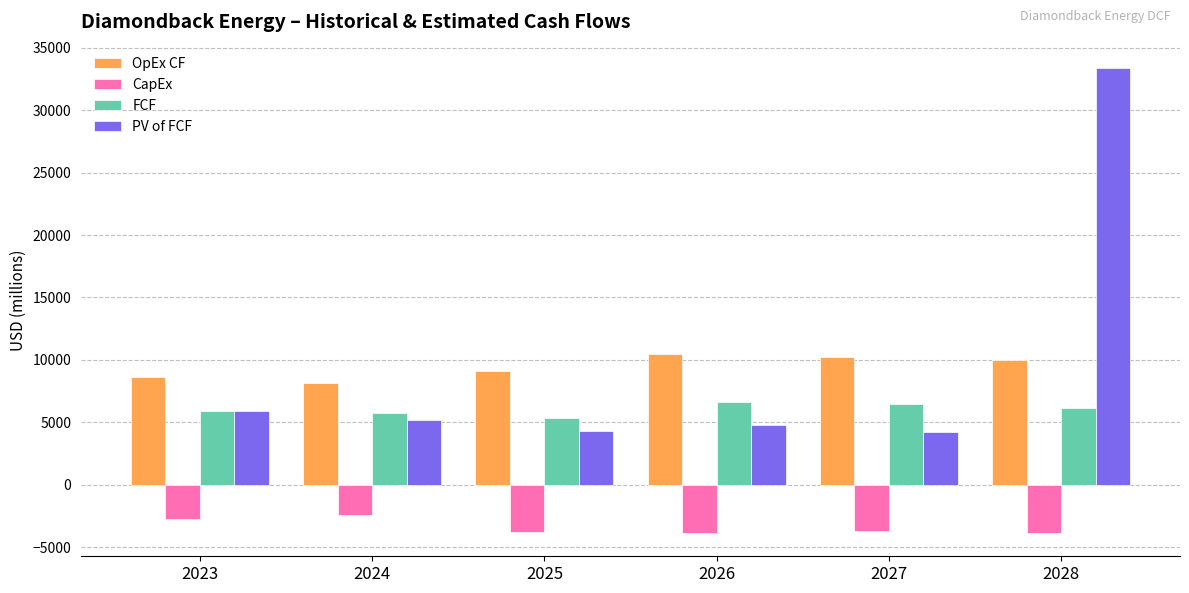

The value of FCF at 2023 is 4008.0. True or false?

False